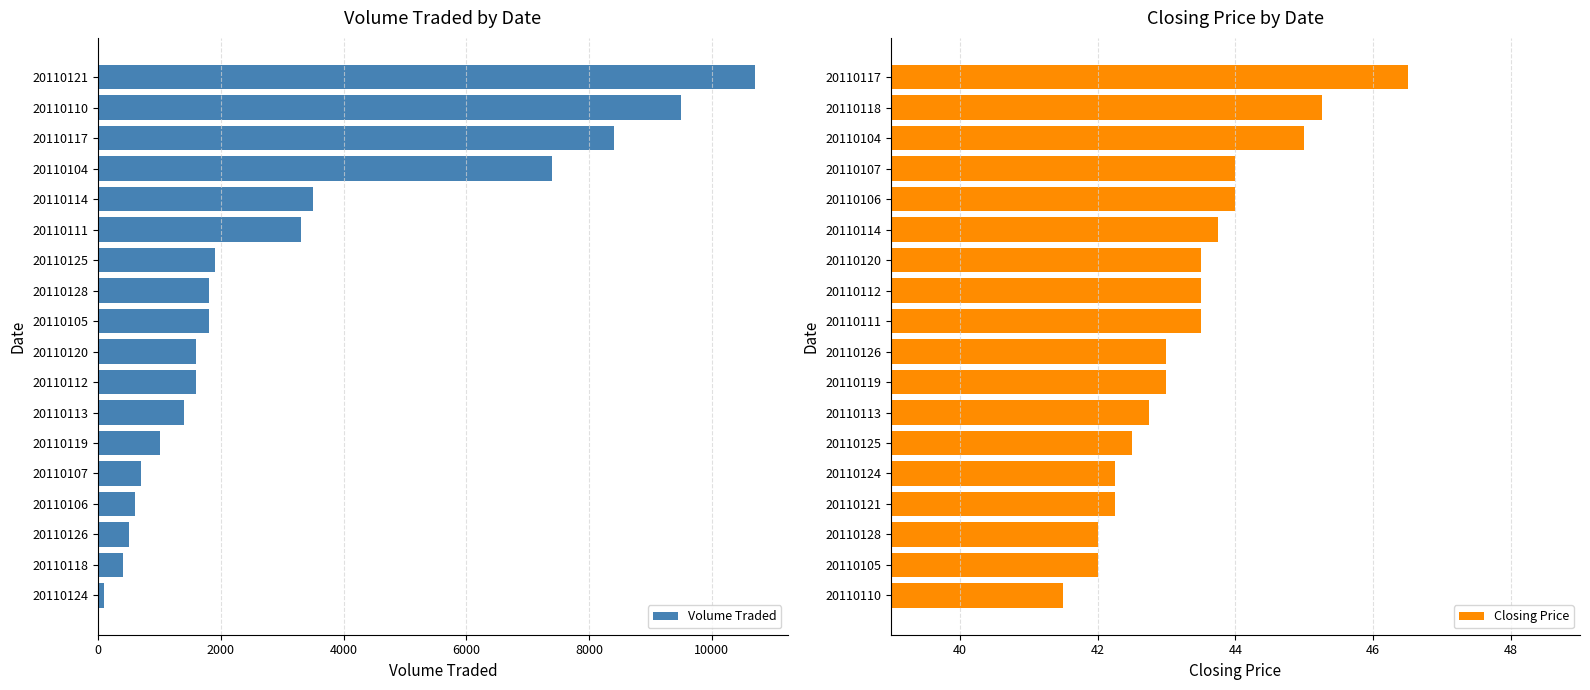

True or false: Volume Traded has a value of 2133 at 20110112.

False